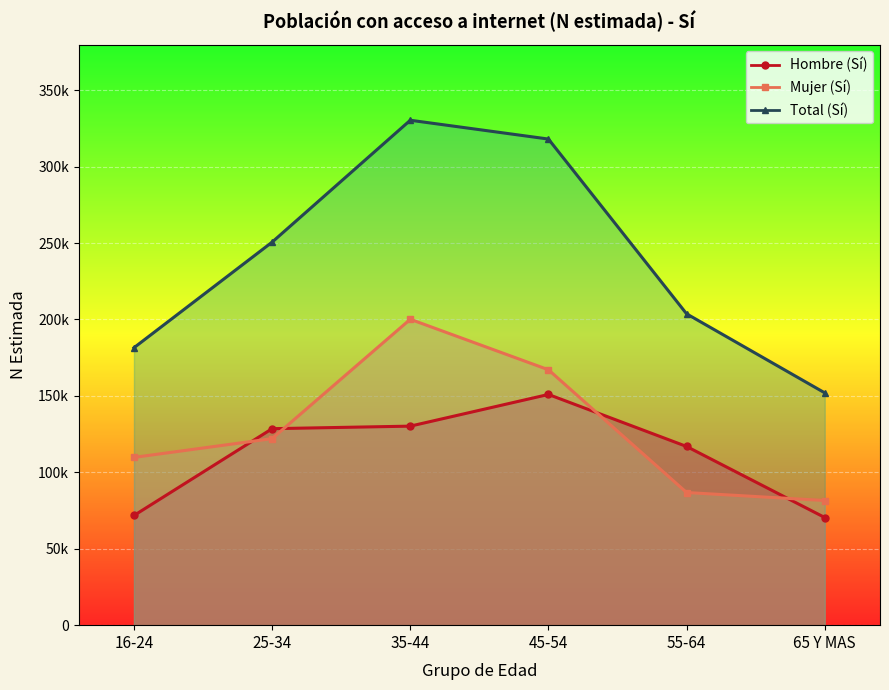

Rank the categories by Hombre (Sí) value from highest to lowest.

45-54, 35-44, 25-34, 55-64, 16-24, 65 Y MAS